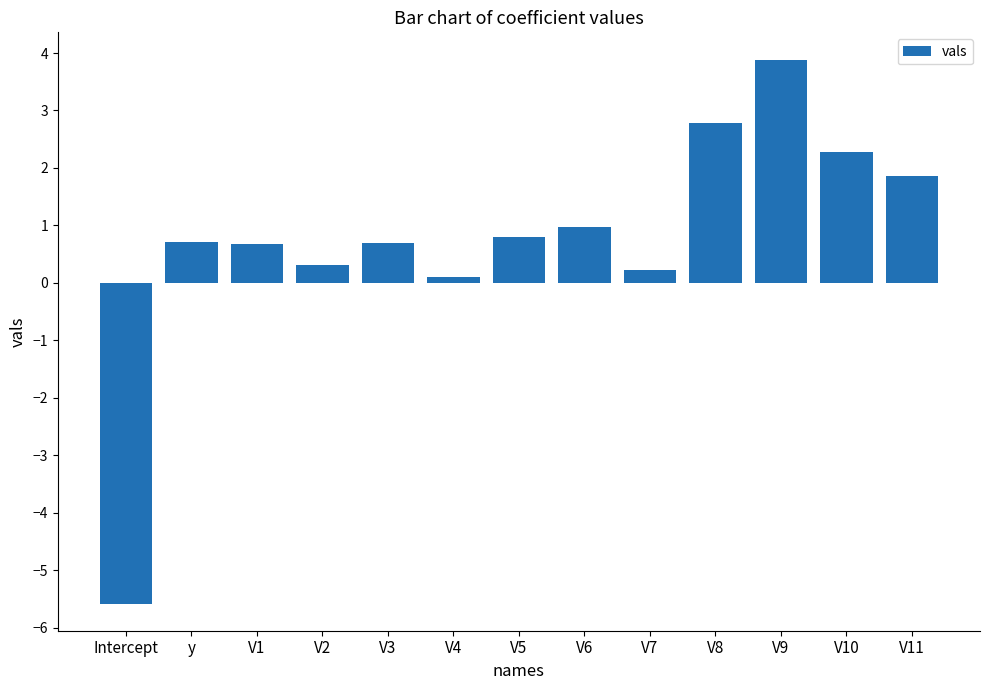

What is the average value?

0.7